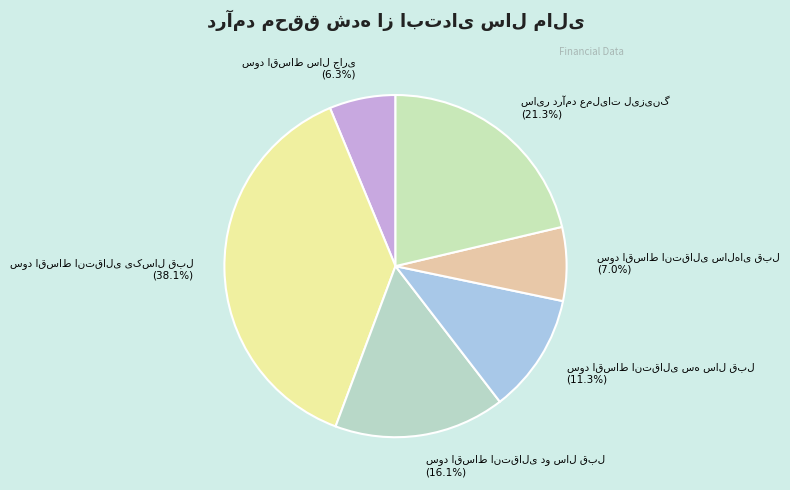

Is there a majority slice in this chart?

No